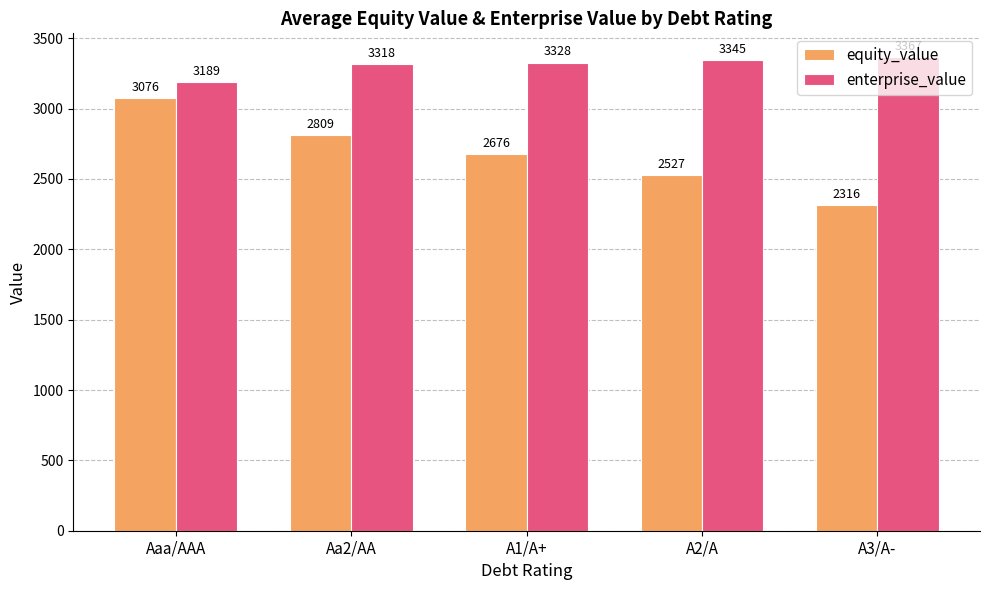

Is it true that enterprise_value equals 2003.9 at A1/A+?

False